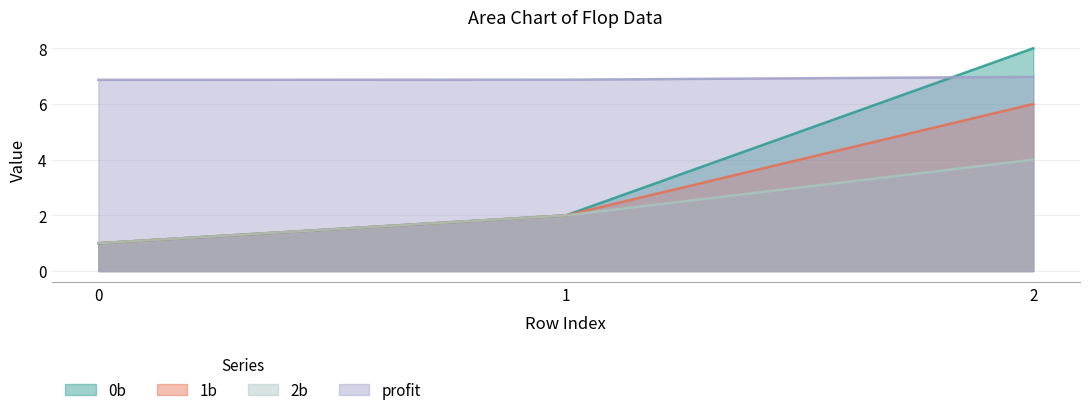

What is the value of the profit point at the 3rd from the left?

7.0